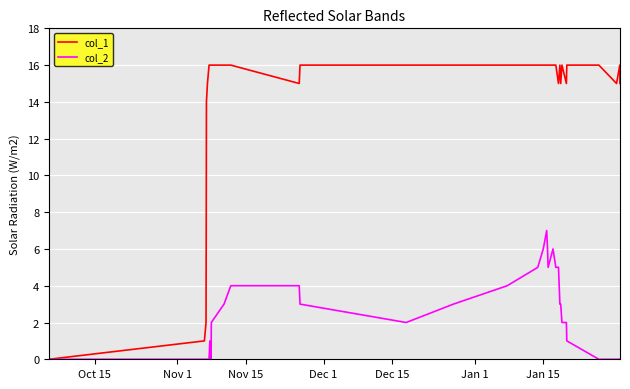

Which series has the largest total across all categories?

col_1